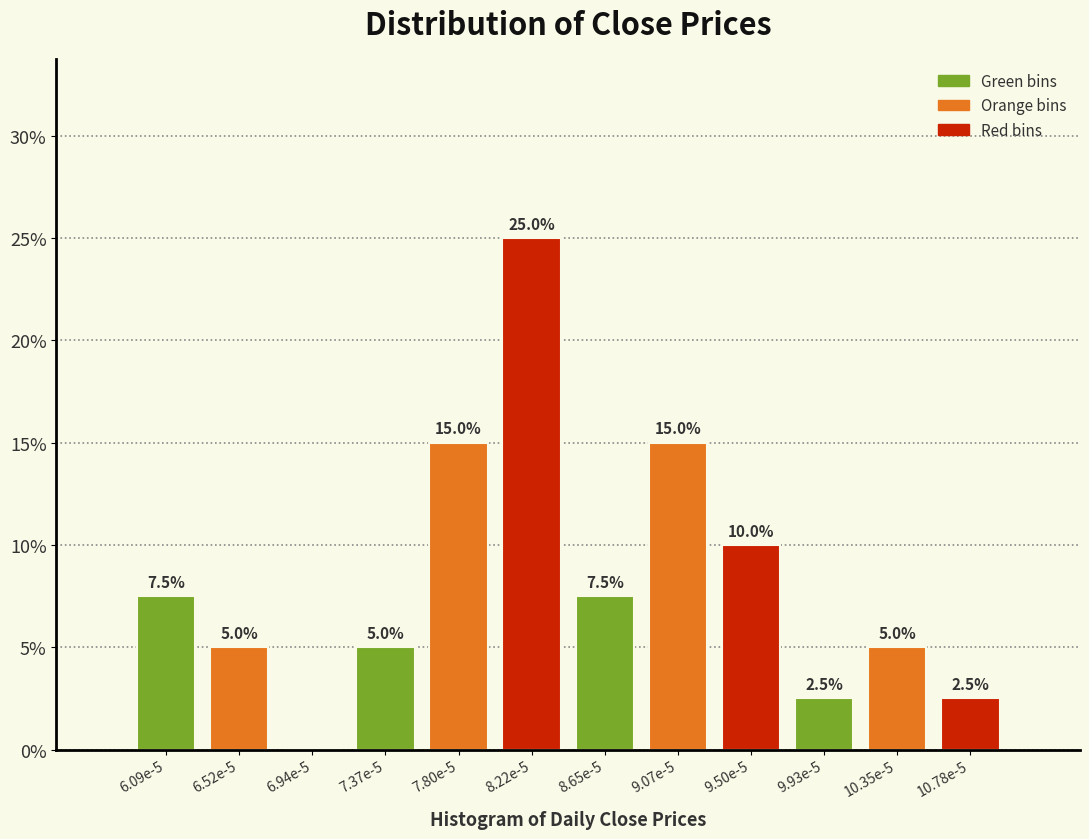

Reading left to right, extract all data points from this chart.

6.09e-5=7.5	6.52e-5=5.0	6.94e-5=0.0	7.37e-5=5.0	7.80e-5=15.0	8.22e-5=25.0	8.65e-5=7.5	9.07e-5=15.0	9.50e-5=10.0	9.93e-5=2.5	10.35e-5=5.0	10.78e-5=2.5